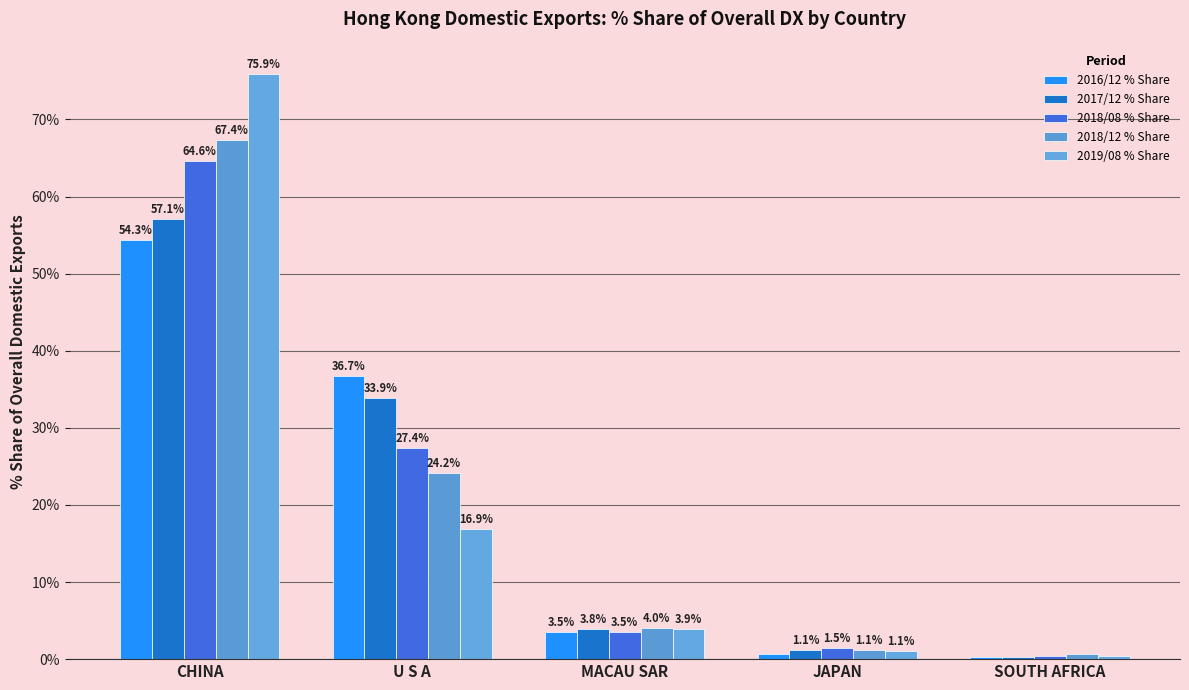

Which category has the lowest value in the 2017/12 % Share series?

SOUTH AFRICA